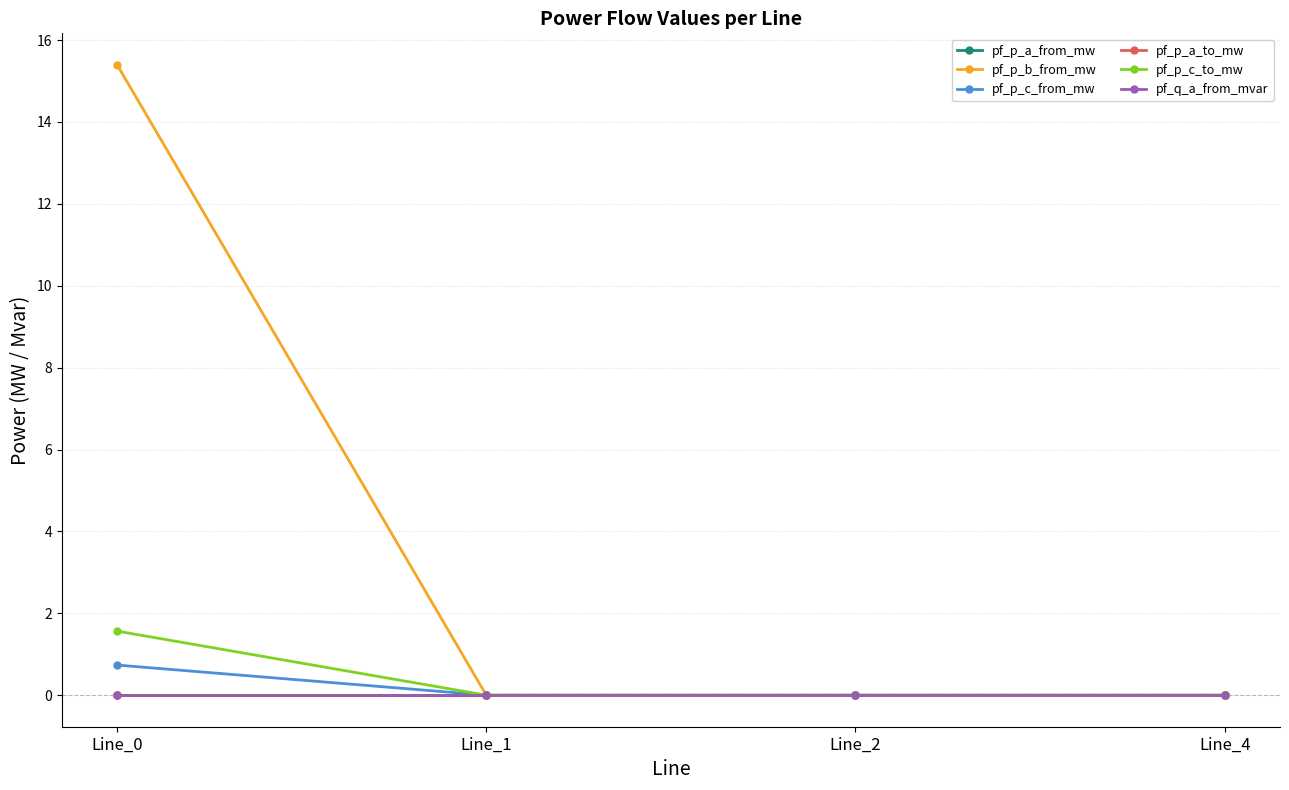

Which series has the largest total across all categories?

pf_p_b_from_mw